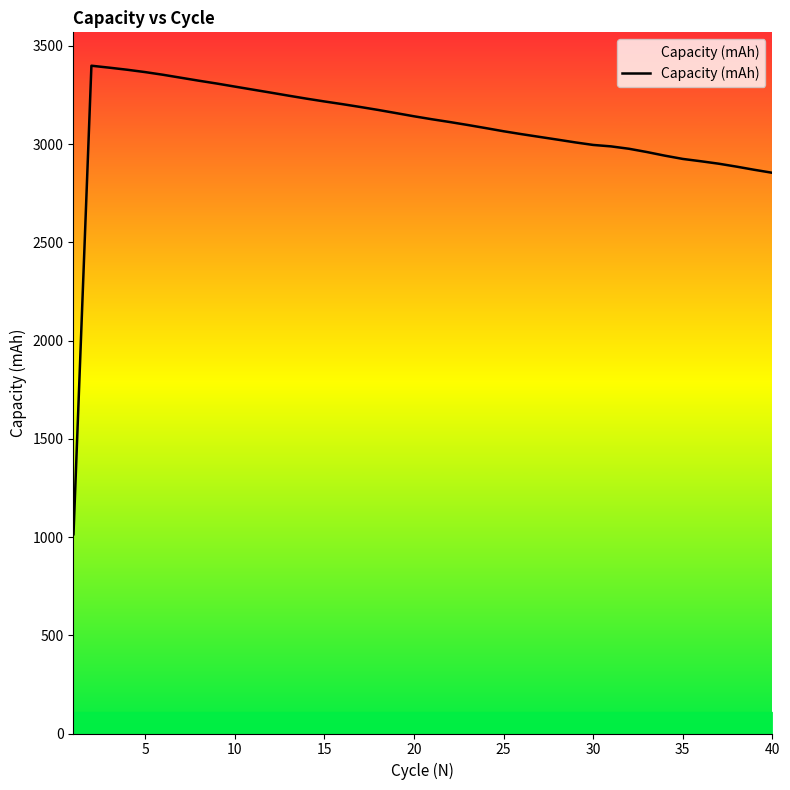

What is the greatest value displayed?

3398.7